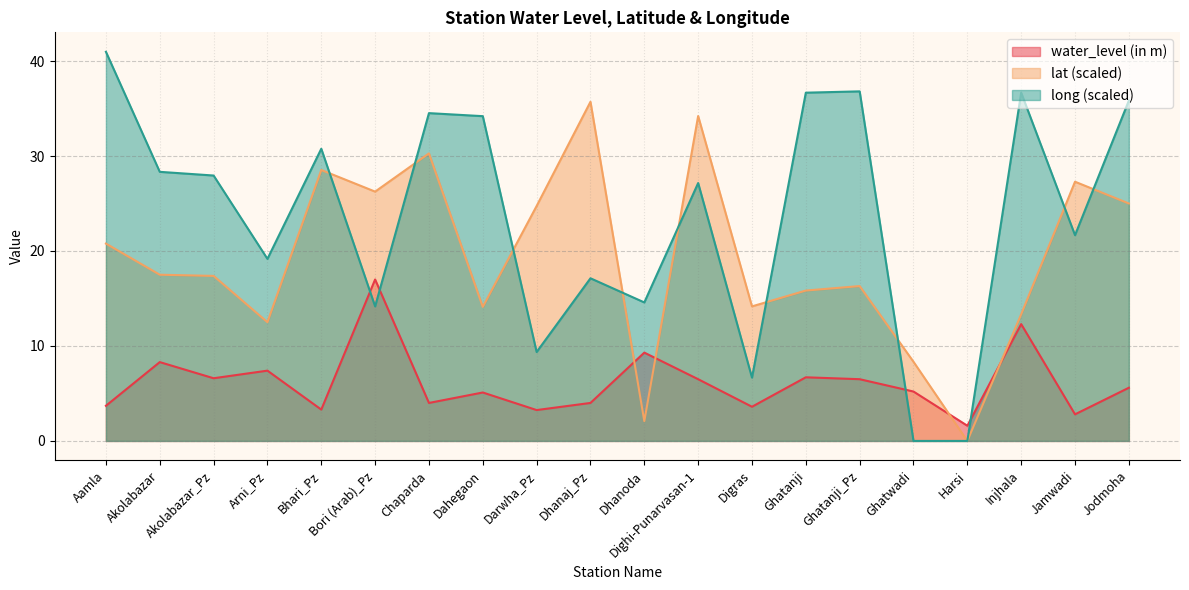

Where is long nearest to the value 20?

Arni_Pz